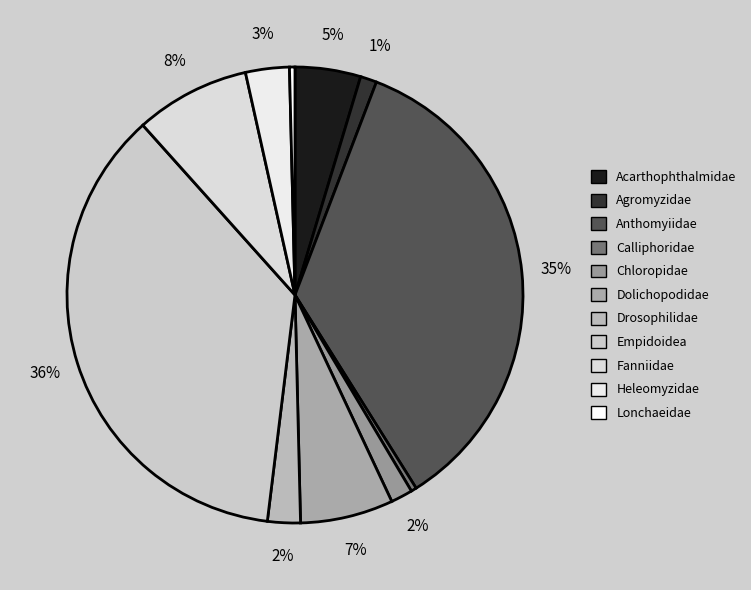

How many segments does this pie chart have?

11